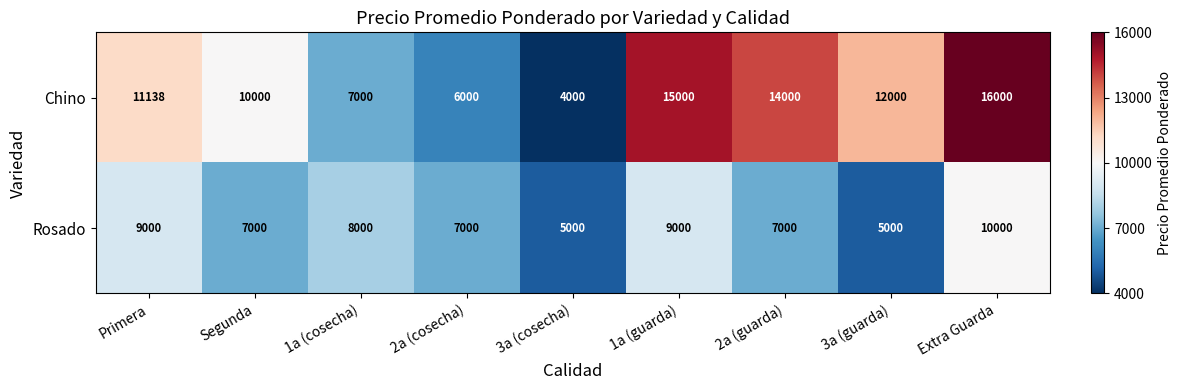

The Rosado series shows 12684 at 1a (guarda). True or false?

False